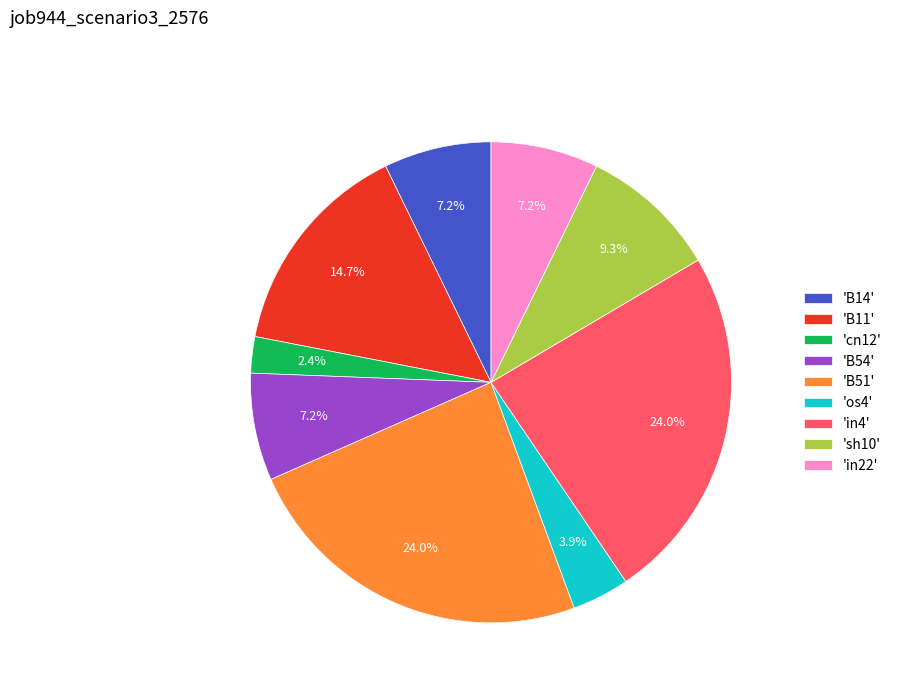

What is the smallest slice in the pie chart?

'cn12'